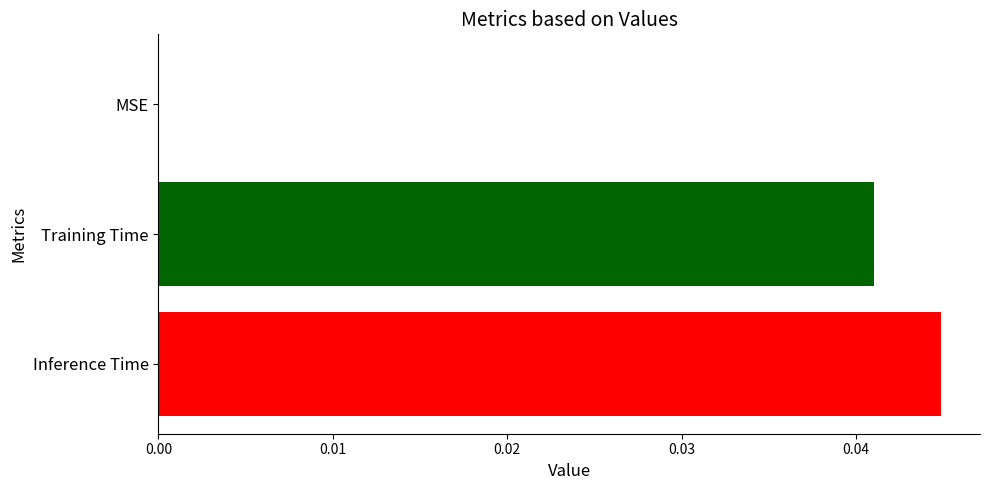

True or false: the data shows 0.0 at Training Time.

True